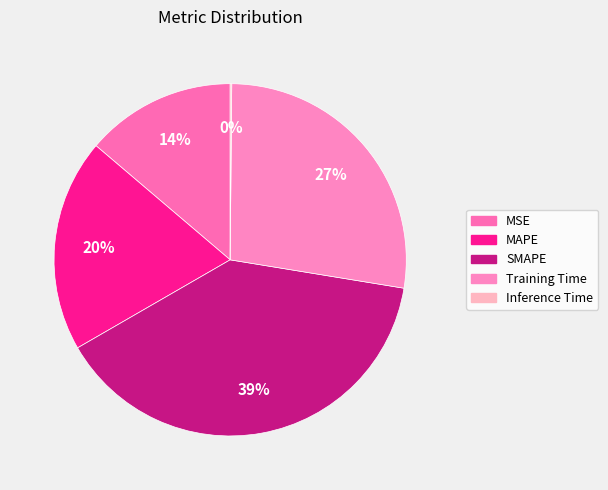

To the nearest percent, what is the average slice percentage?

20%